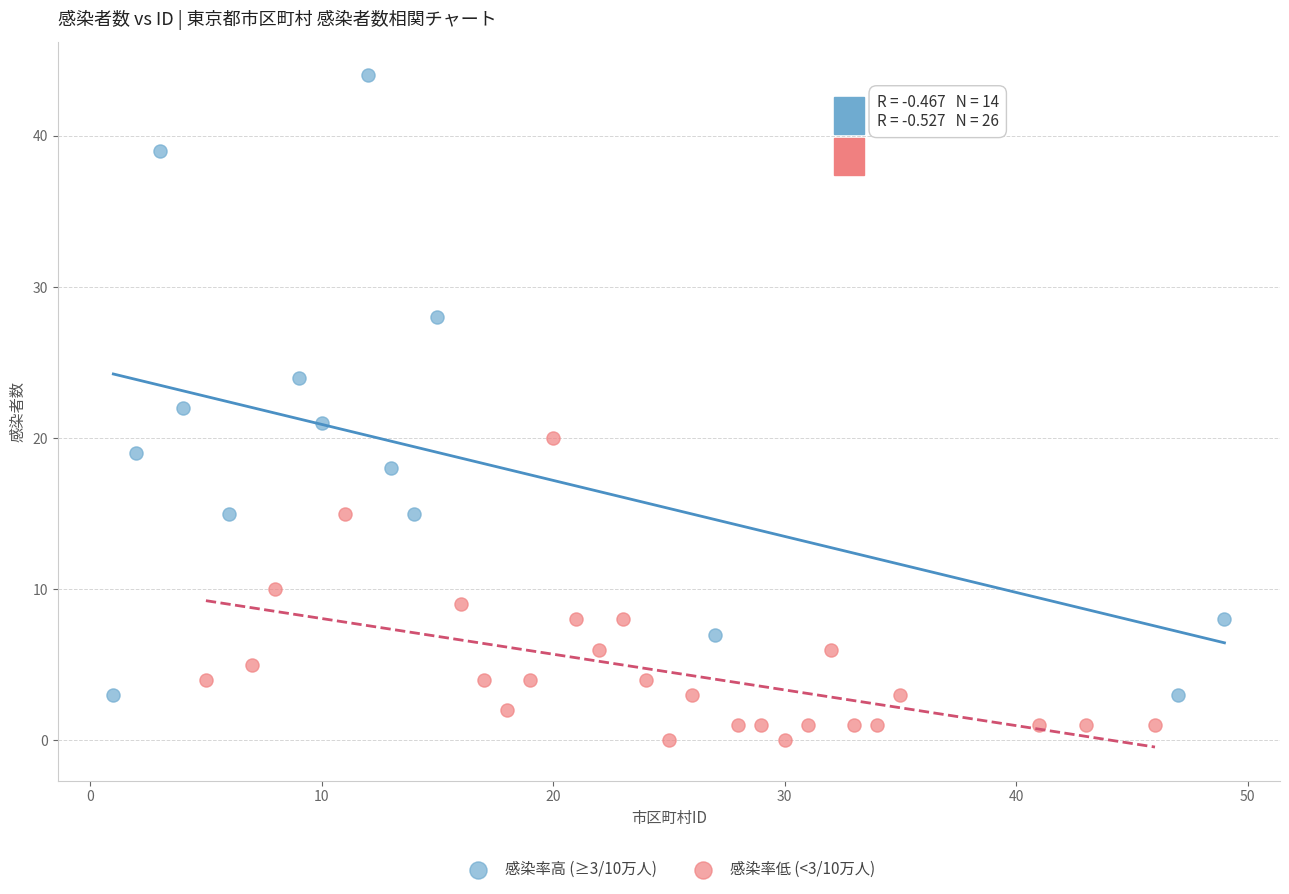

Which series has the widest spread of Y values?

感染率高 (≥3/10万人)